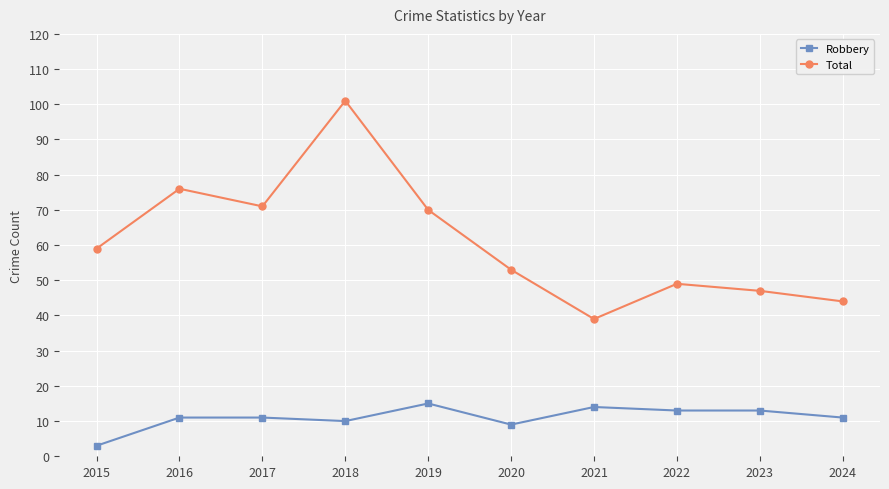

Which category has the lowest value across all series?

2015